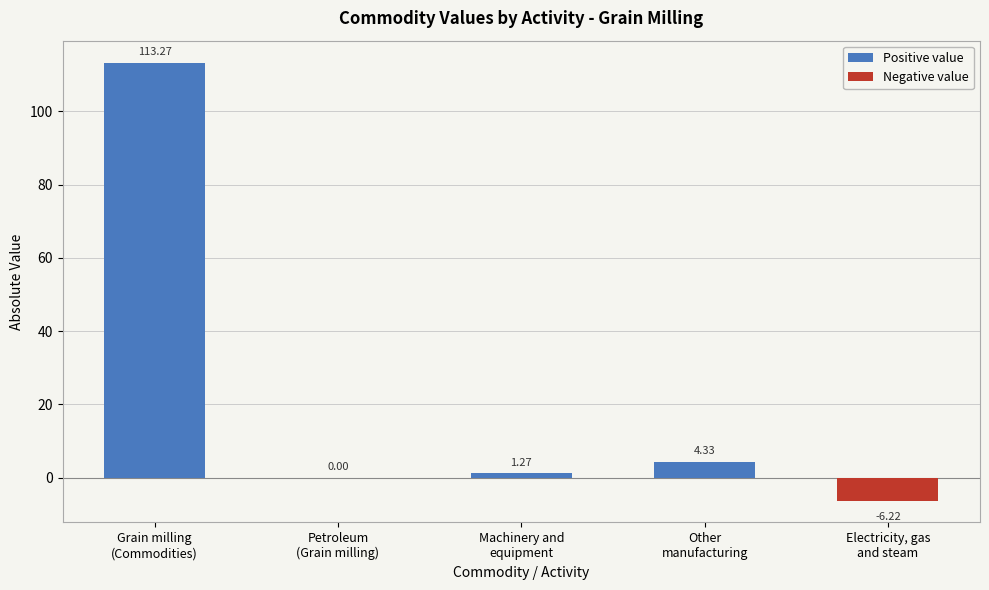

Are the bars horizontal?

No